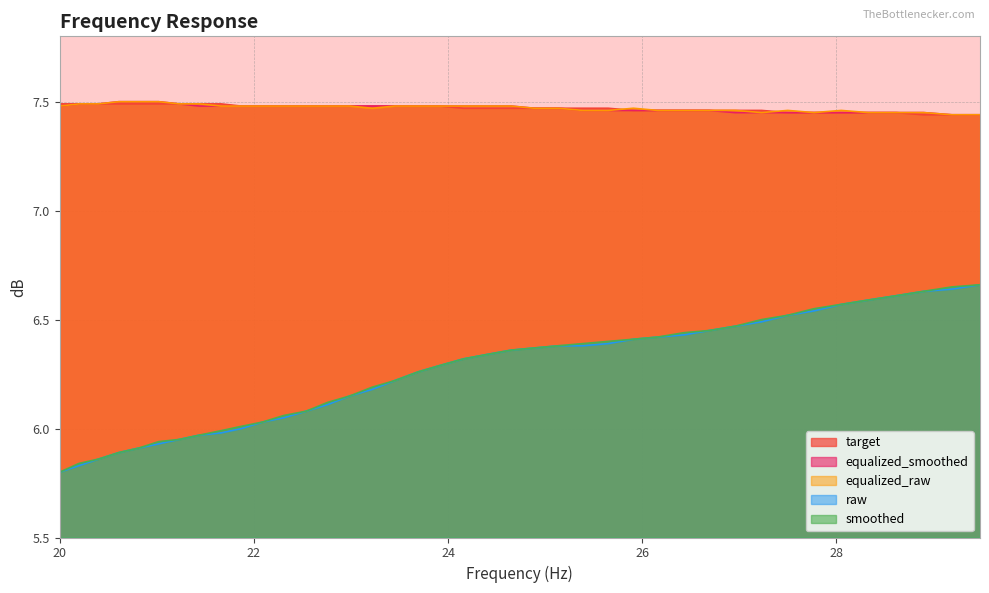

True or false: smoothed and equalized_smoothed cross at least once.

False